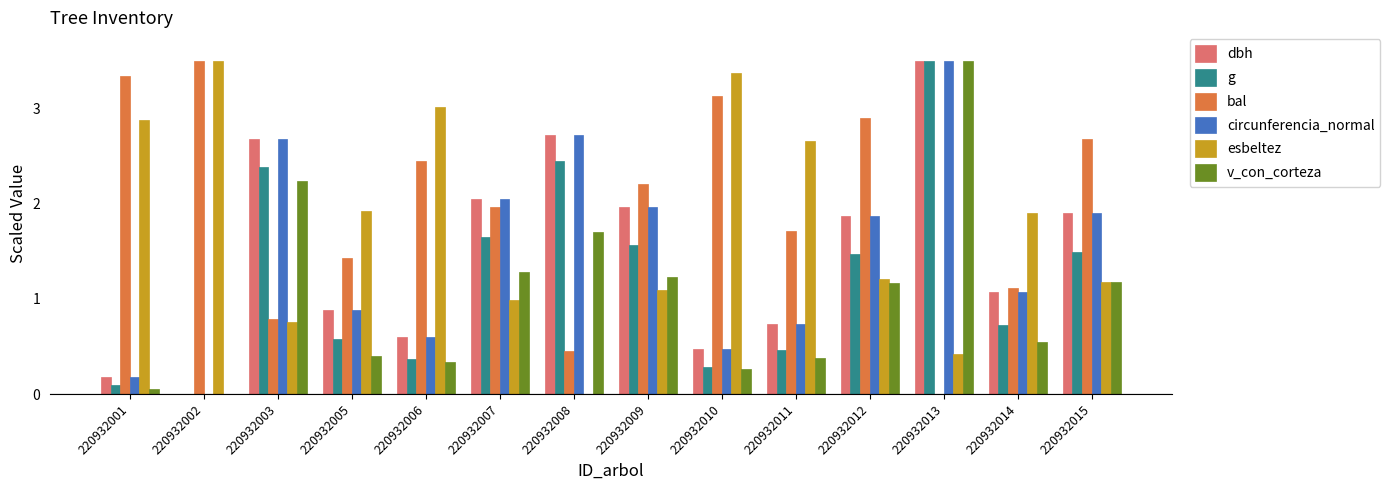

True or false: esbeltez has a value of 1.0 at 220932011.

False